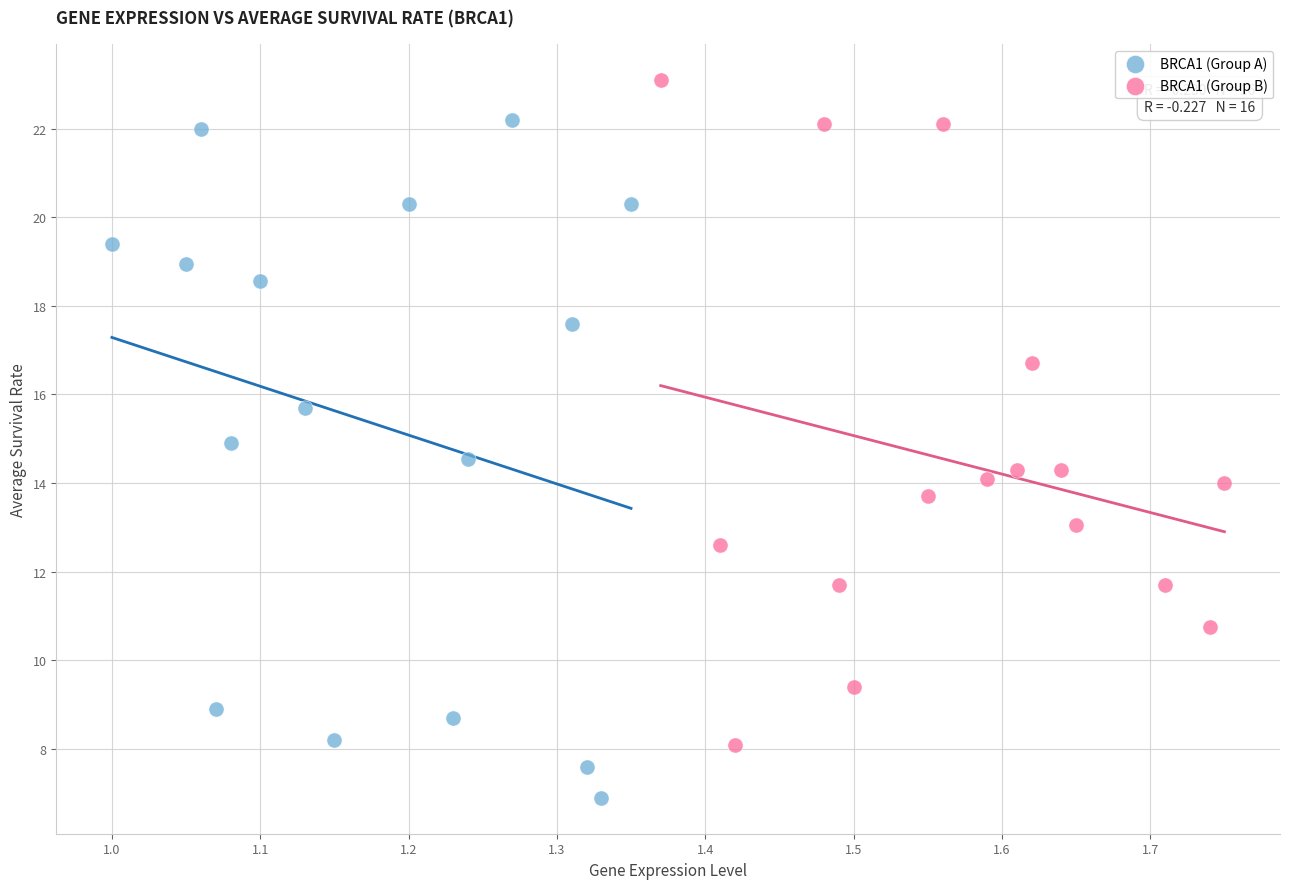

Which series reaches the minimum Y coordinate?

BRCA1 (Group A)